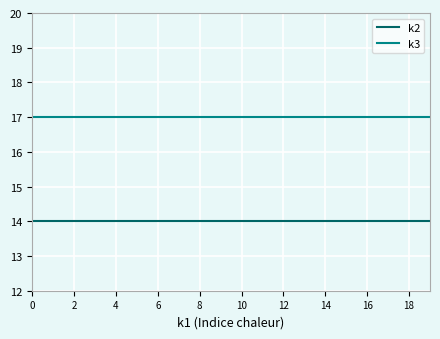

What is the label of the 13th point from the left?

12